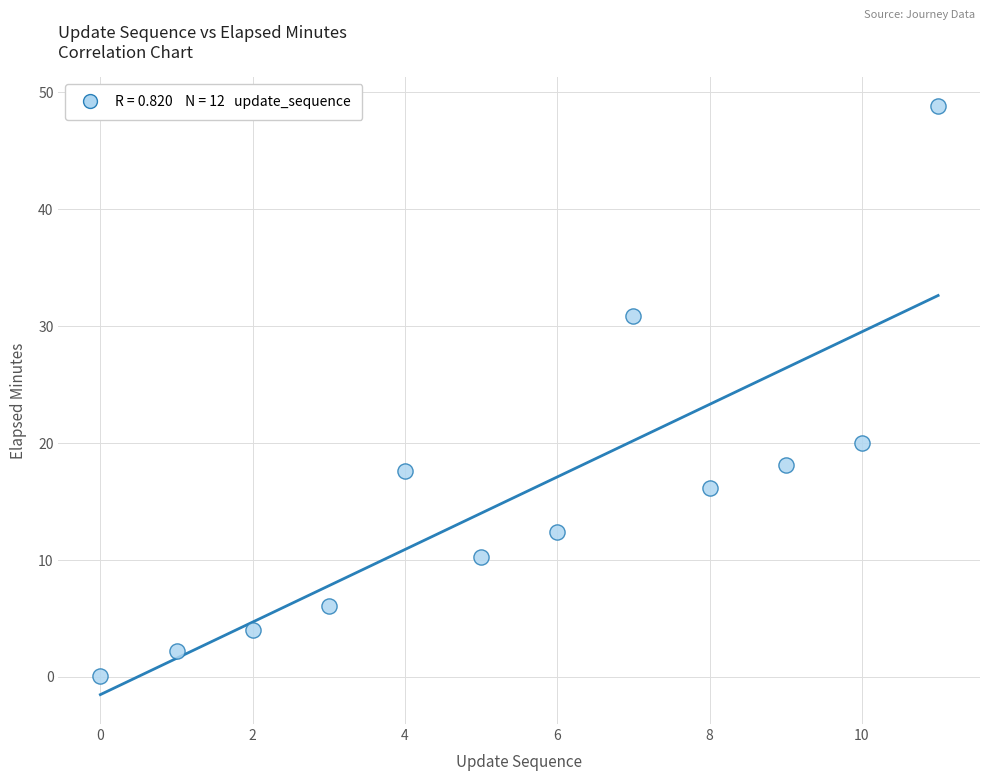

What Y value in the scatter plot is closest to 24?

20.0